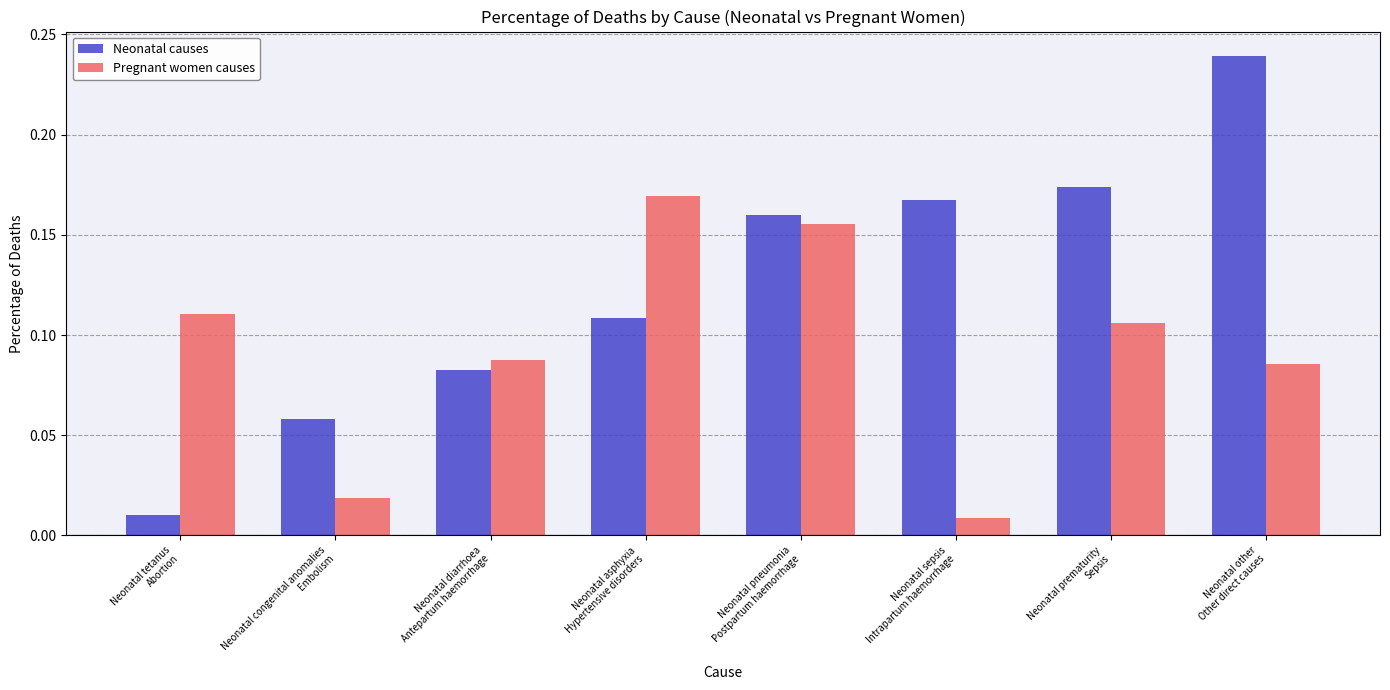

What position from the left is Neonatal prematurity
Sepsis?

7